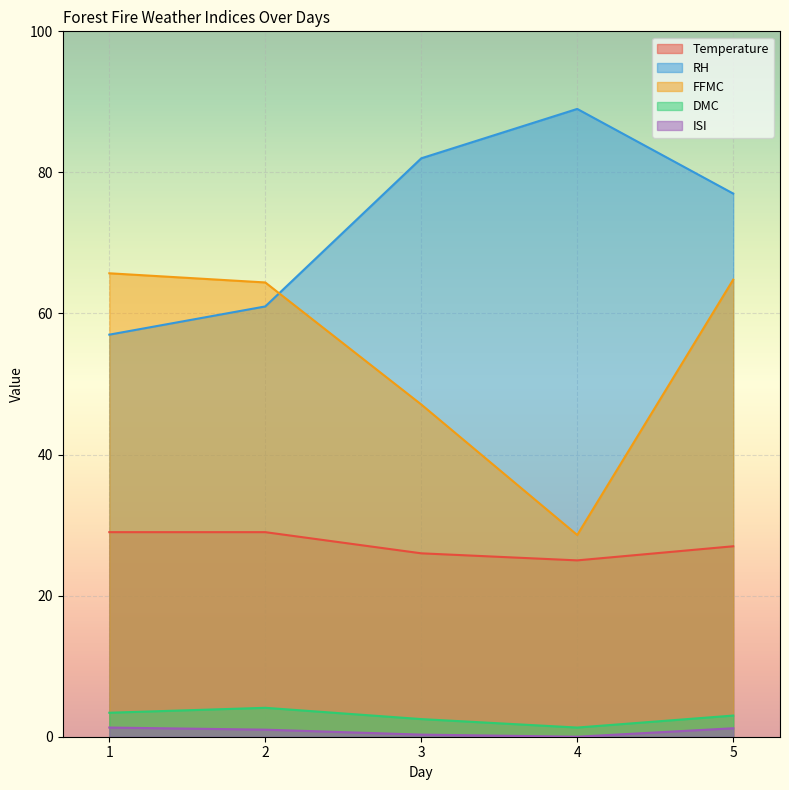

What is the value of the DMC point at the 1st from the left?

3.4